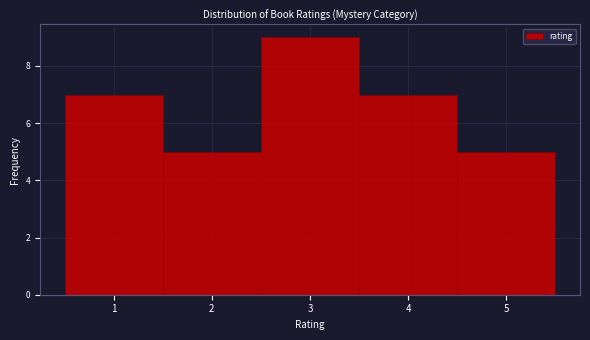

Reading left to right, list every bar in this chart as the range it spans on the x-axis followed by its height. The values are not printed on the chart, so give them approximately, as read against the axis.

0.5 to 1.5: 7
1.5 to 2.5: 5
2.5 to 3.5: 9
3.5 to 4.5: 7
4.5 to 5.5: 5